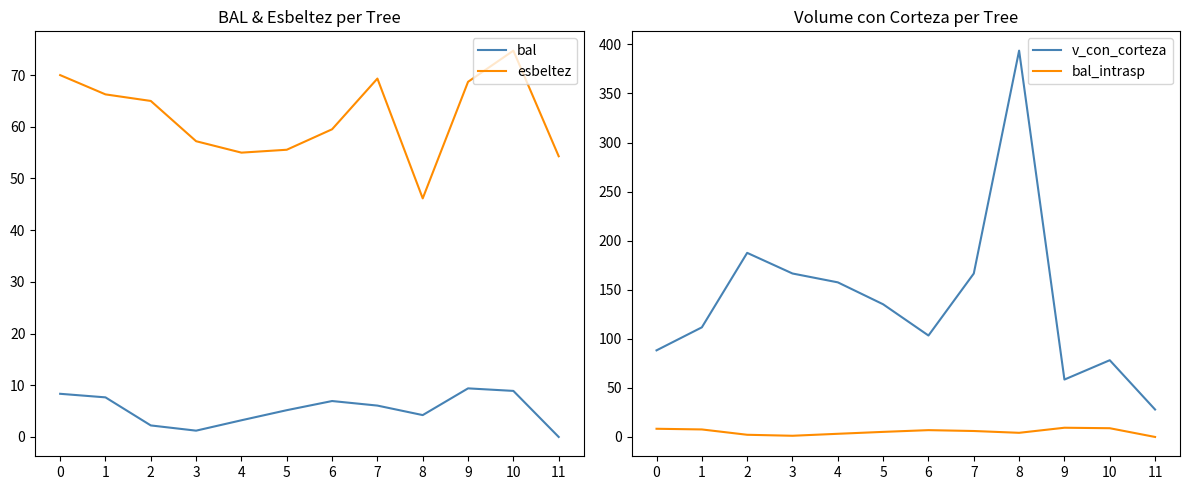

At which label does v_con_corteza first exceed 135?

2